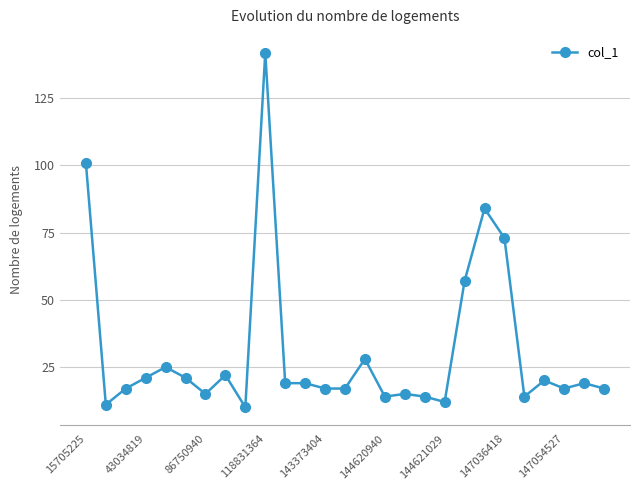

How many lines are shown in the chart?

1